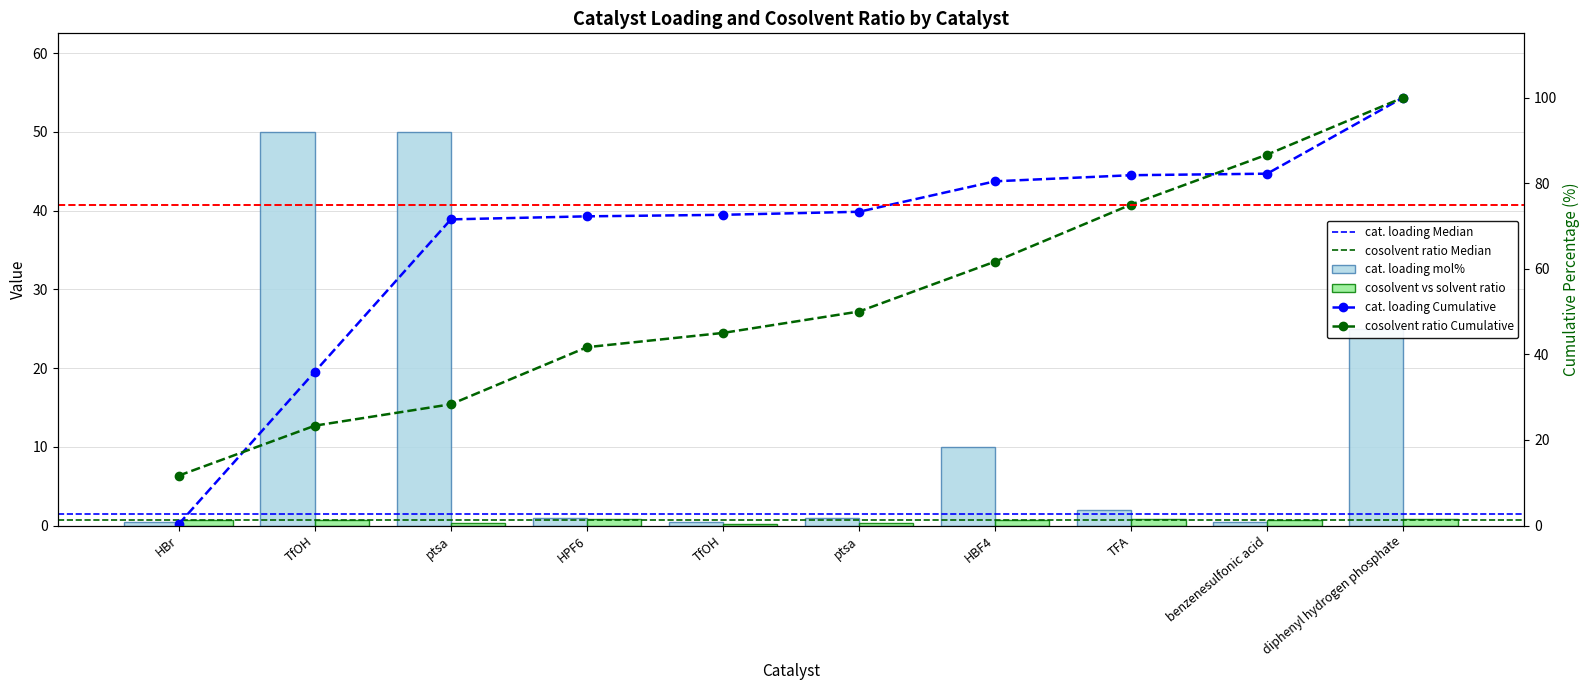

How many bars are there in total?

20